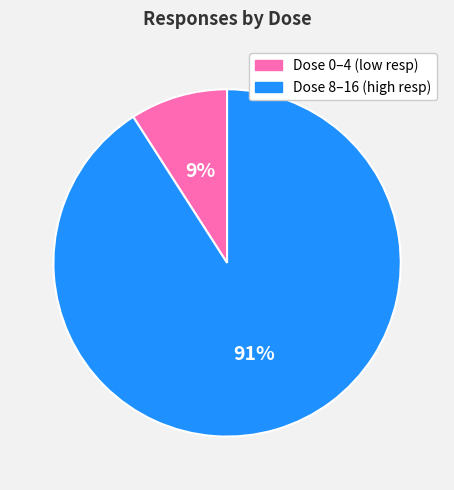

Do Dose 8–16 (high resp) and Dose 0–4 (low resp) together represent more than half of the pie?

Yes